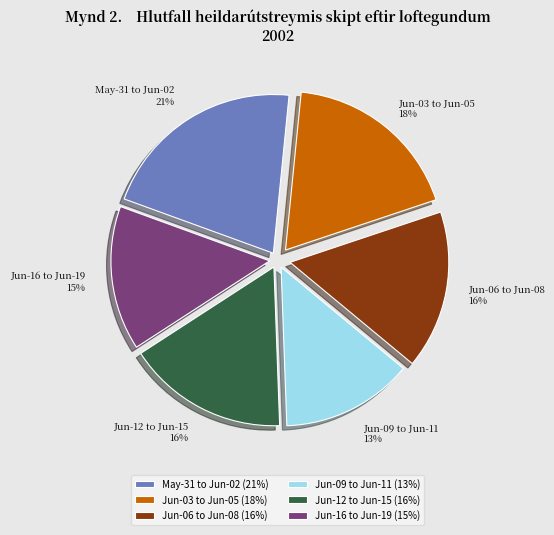

To the nearest percent, what percentage of the pie is May-31 to Jun-02?

21%